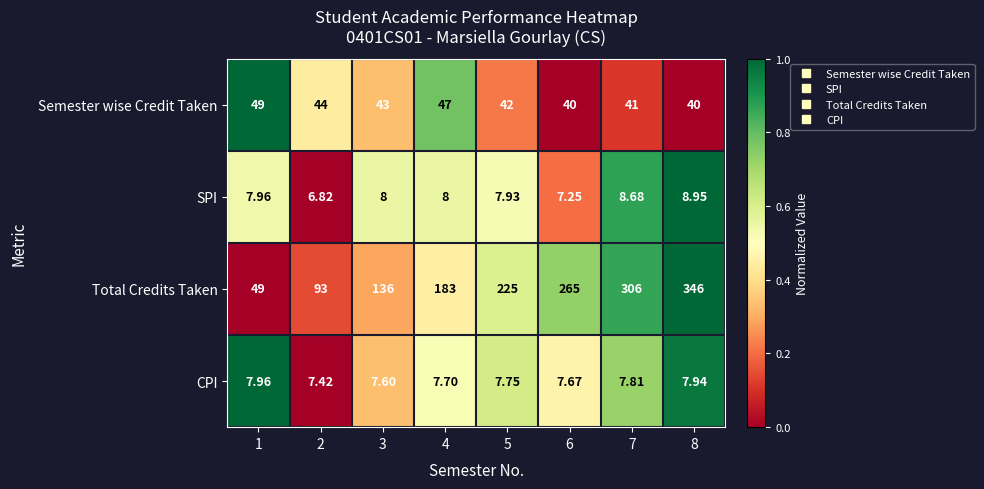

Which series changed the most between 6 and 7?

Total Credits Taken